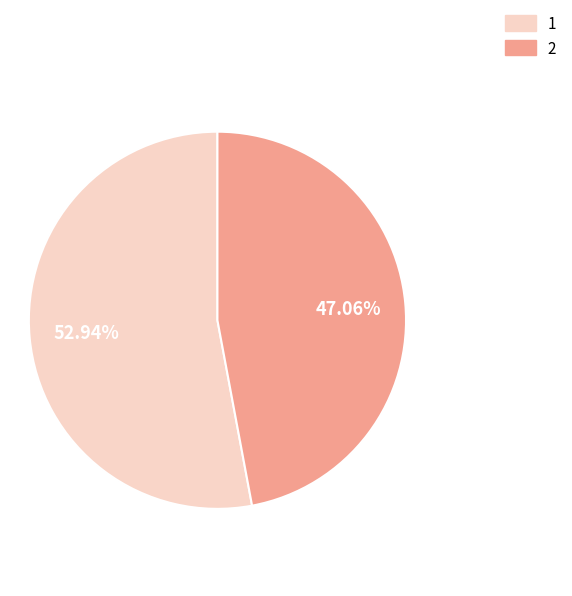

Does any single category account for the majority?

Yes